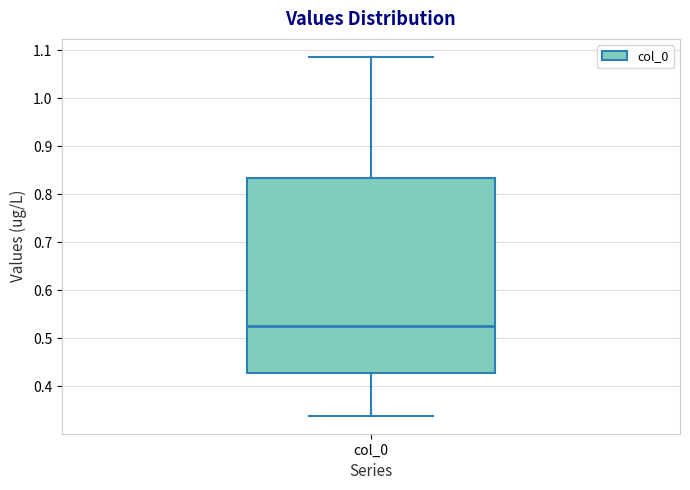

Read this box plot against the y-axis: the position of the median line, the range covered by the box, and the ends of both whiskers. The values are not printed on the chart, so give them approximately, as read against the axis.

median 0.53, box 0.43 to 0.83, whiskers 0.34 to 1.09